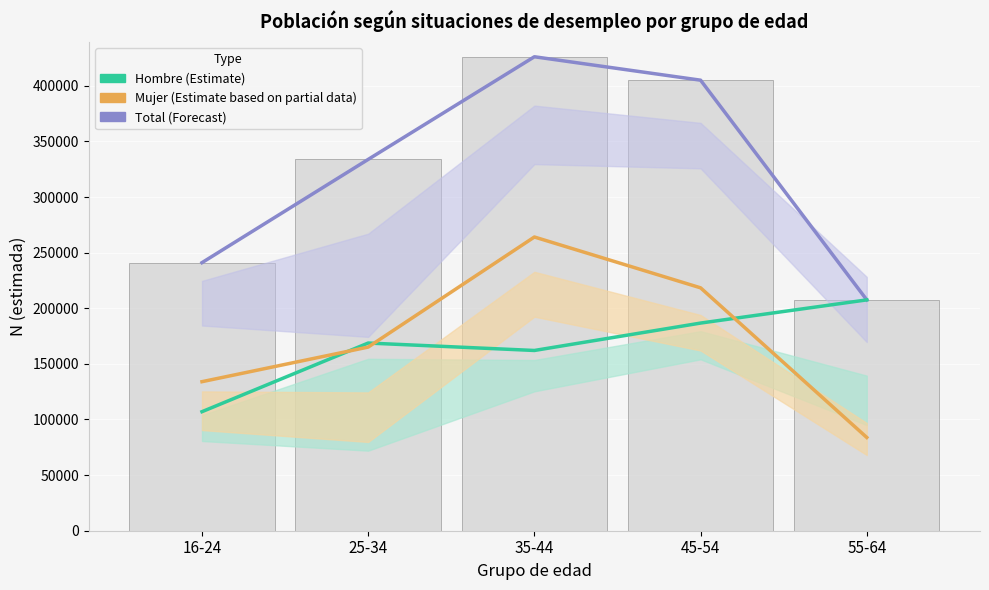

What is the label of the 4th bar from the left?

45-54